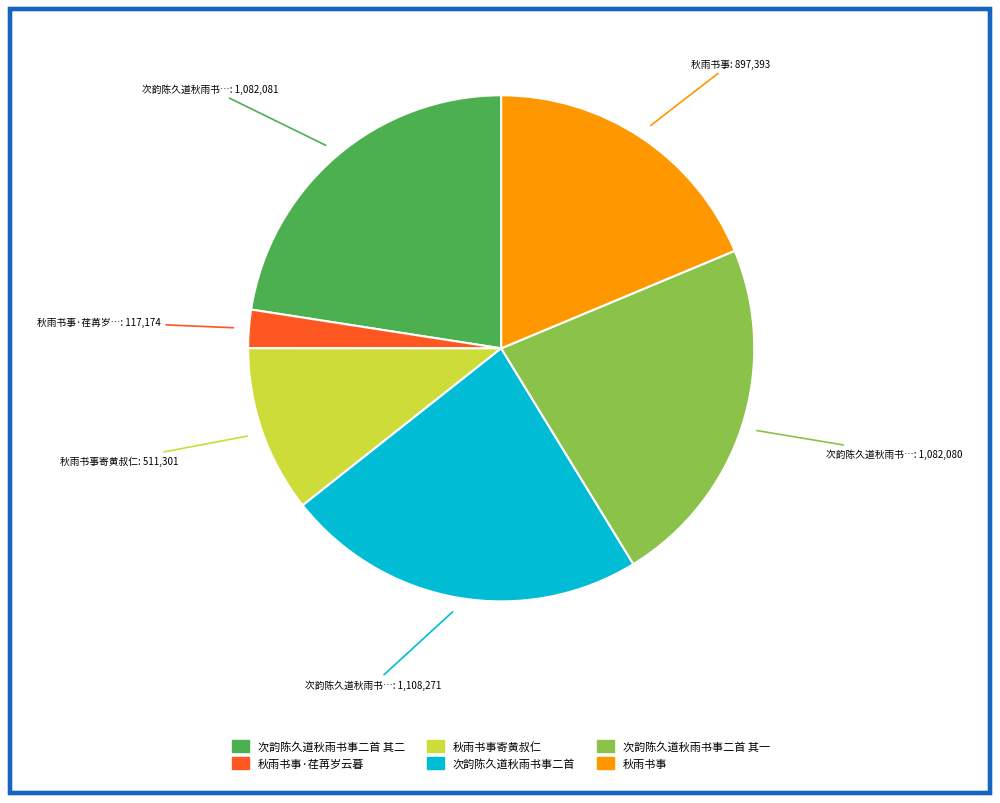

How many slices are in this pie chart?

6